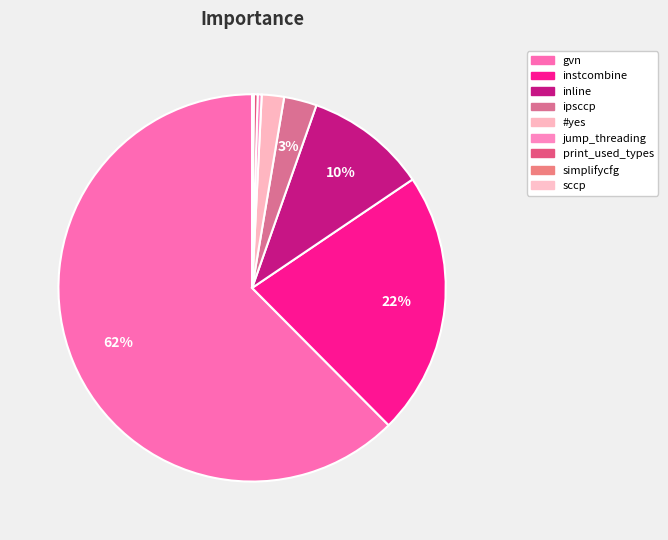

The print_used_types slice represents 7% of the pie. True or false?

False